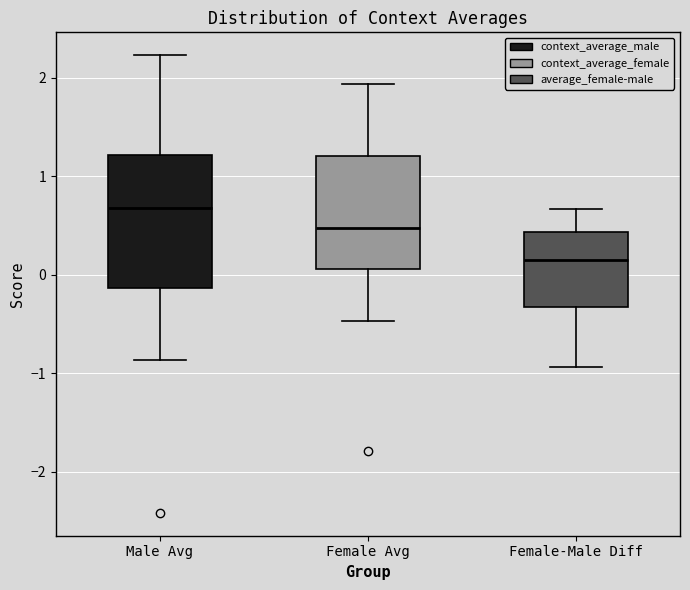

Reading left to right, read every box against the y-axis: the position of its median line, the range the box covers, and the ends of its whiskers. The values are not printed on the chart, so give them approximately, as read against the axis.

Male Avg: median 0.7, box -0.1 to 1.2, whiskers -0.9 to 2.2
Female Avg: median 0.5, box 0.1 to 1.2, whiskers -0.5 to 1.9
Female-Male Diff: median 0.2, box -0.3 to 0.4, whiskers -0.9 to 0.7